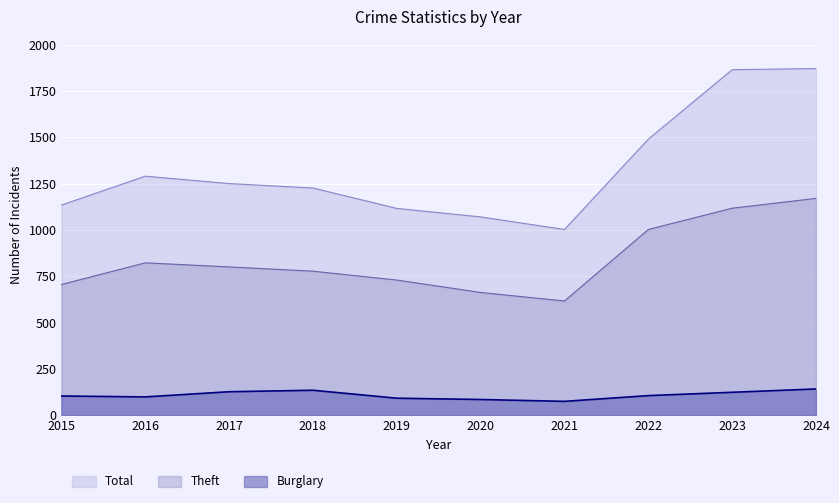

Read the Total value at 2021, to the nearest 100.

1000